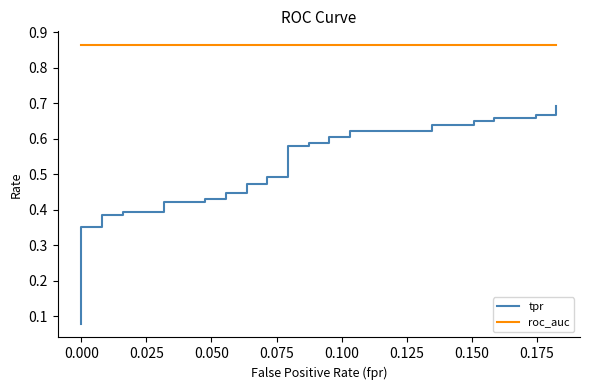

True or false: tpr has more than 2 points higher than both neighbors.

False